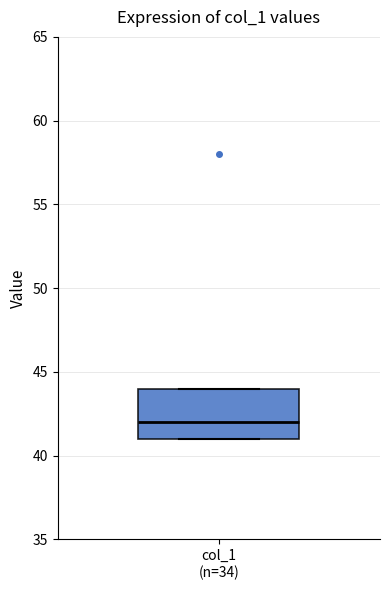

Where is the upper edge of the box for col_1 (n=34) on the y-axis? The values are not printed on the chart, so give them approximately, as read against the axis.

44